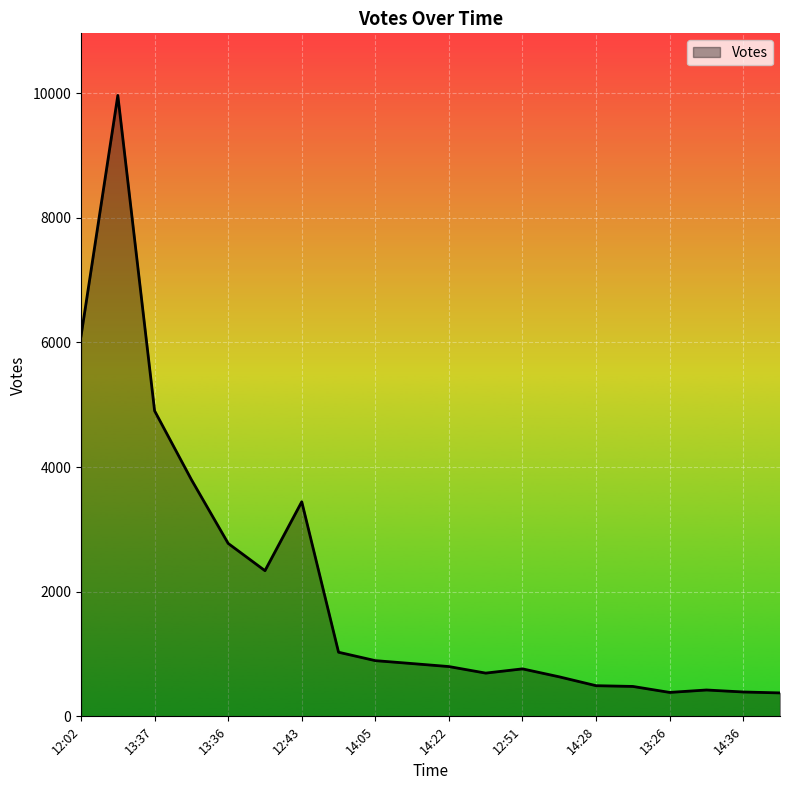

What is the maximum value shown in the chart?

9965